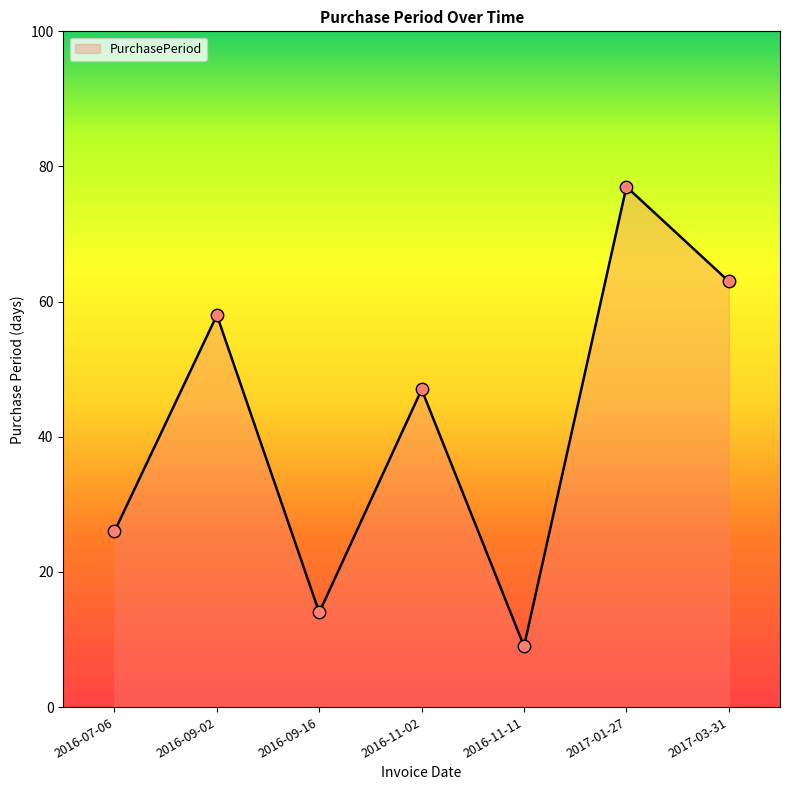

What is the change in value from 2016-11-02 to 2016-11-11?

-38